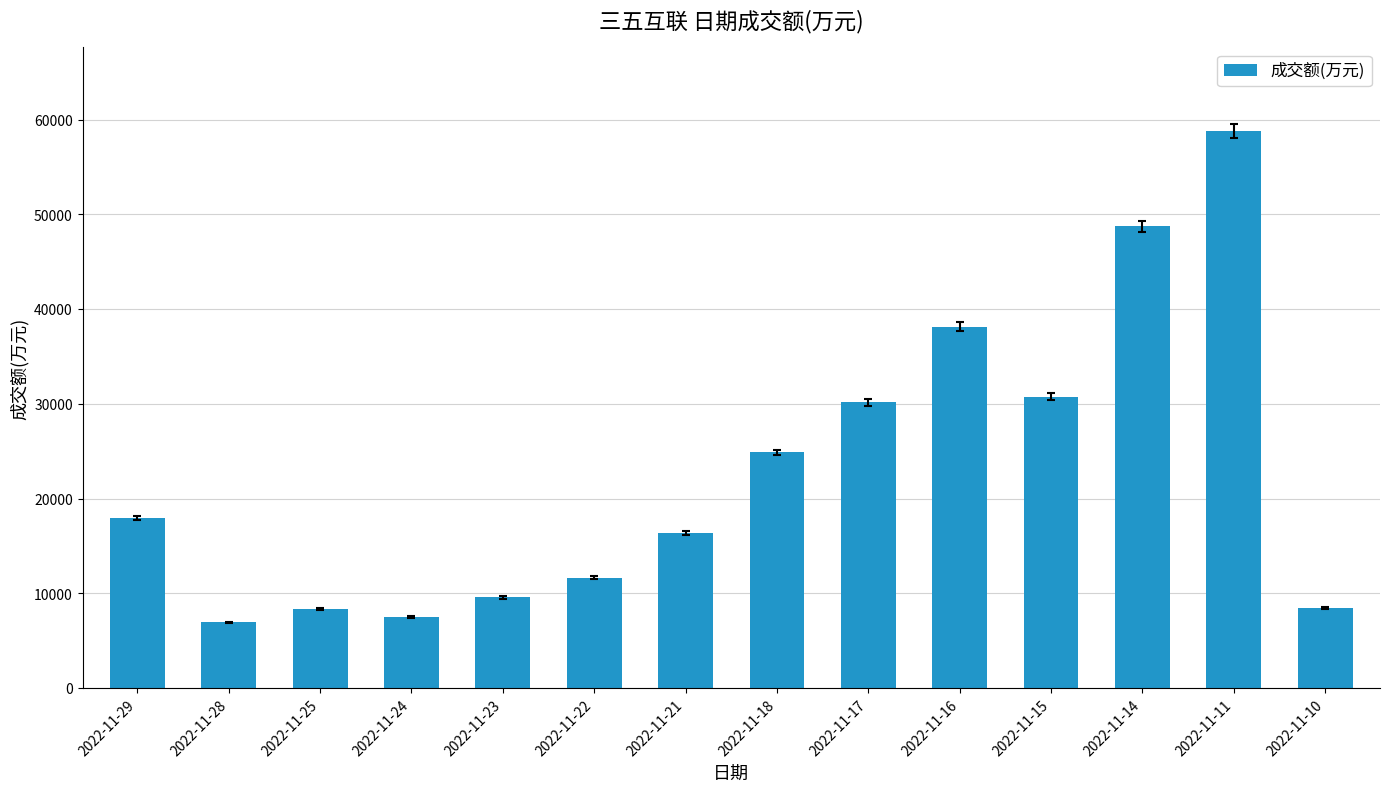

How many values are below 17979?

7